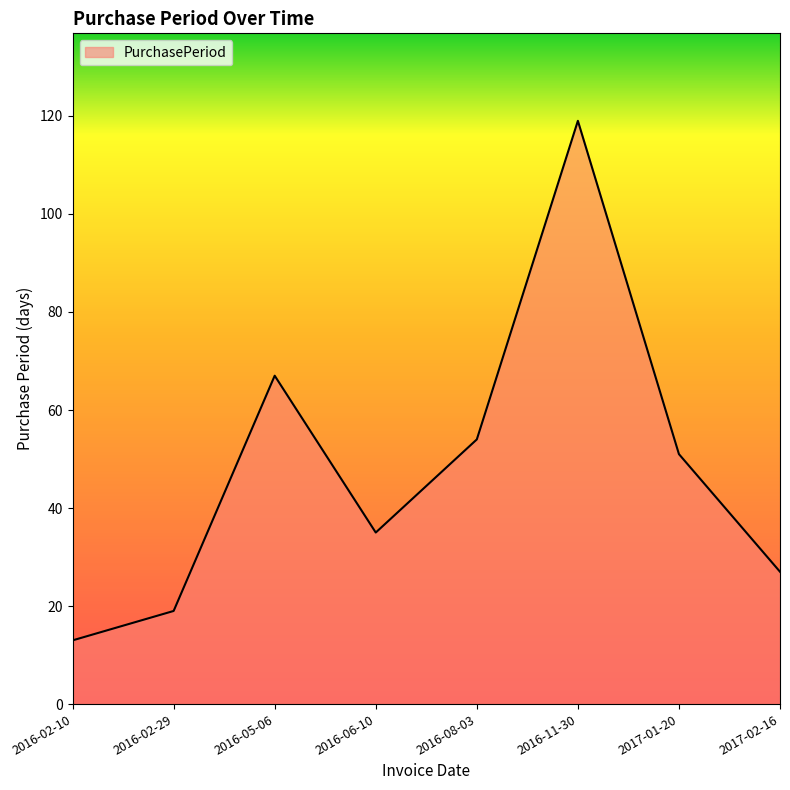

How many distinct data groups are displayed?

1